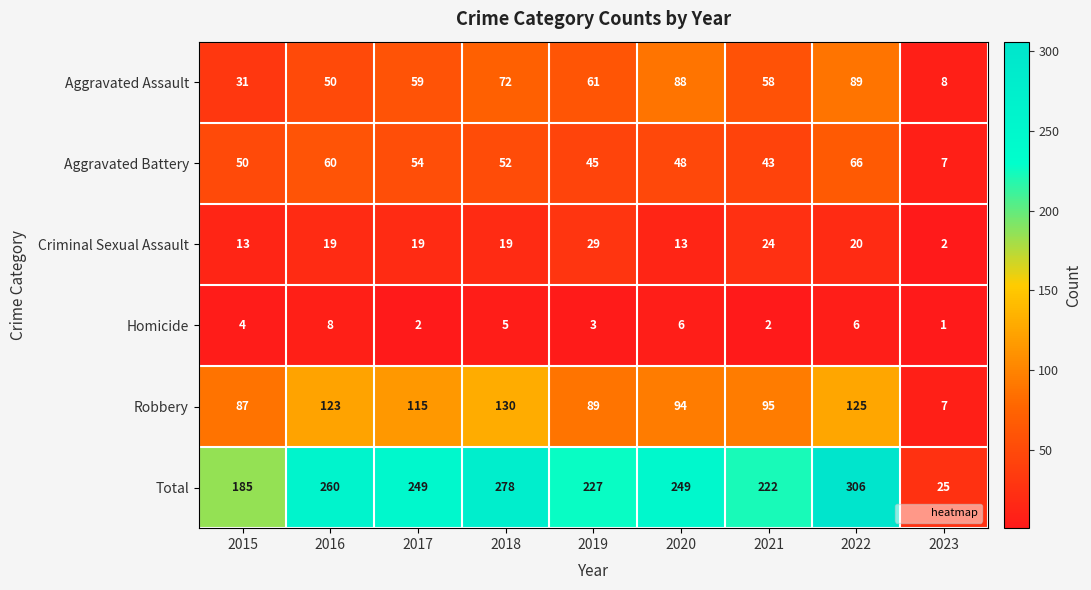

Which label corresponds to the smallest value in the chart?

2023